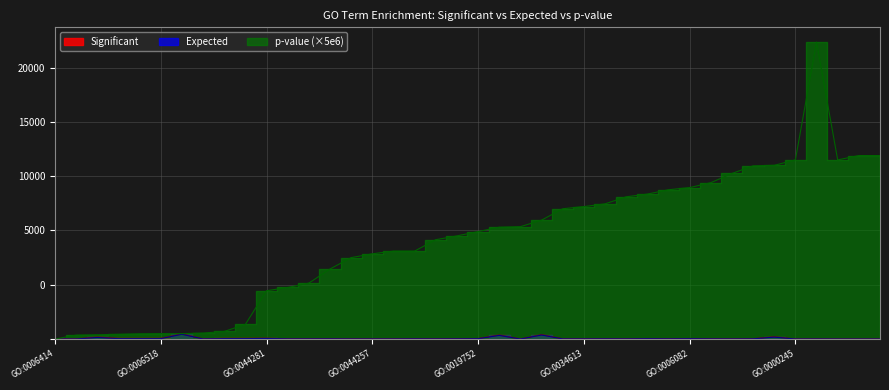

Rank the series by their maximum value, from highest to lowest.

p-value, Significant, Expected